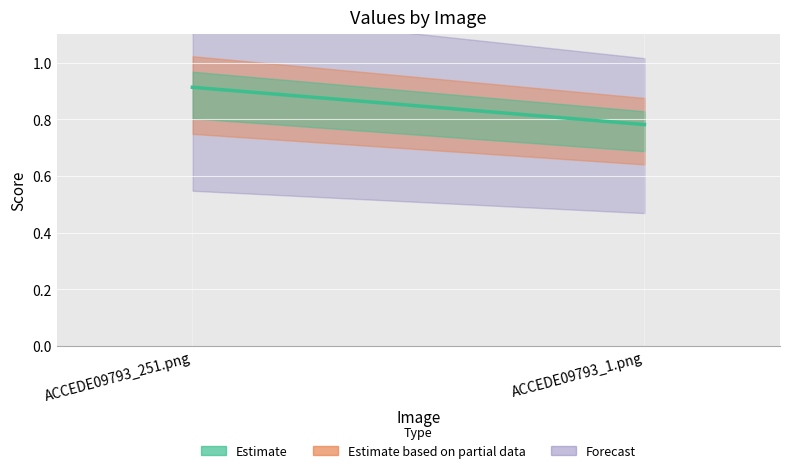

The value at ACCEDE09793_1.png is 0.8. True or false?

True